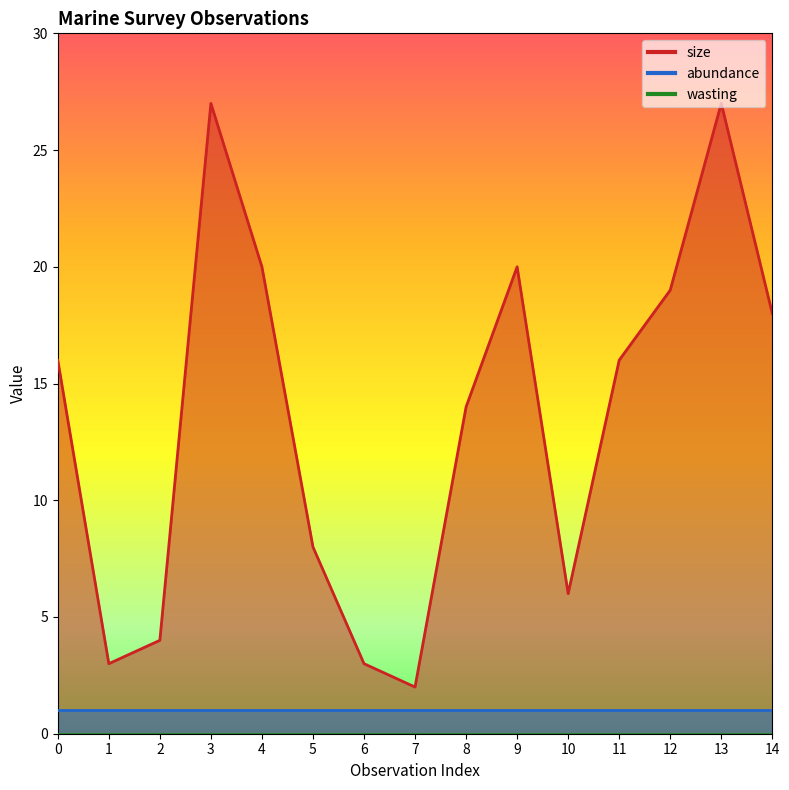

Rank the categories by abundance value from highest to lowest.

0, 1, 2, 3, 4, 5, 6, 7, 8, 9, 10, 11, 12, 13, 14